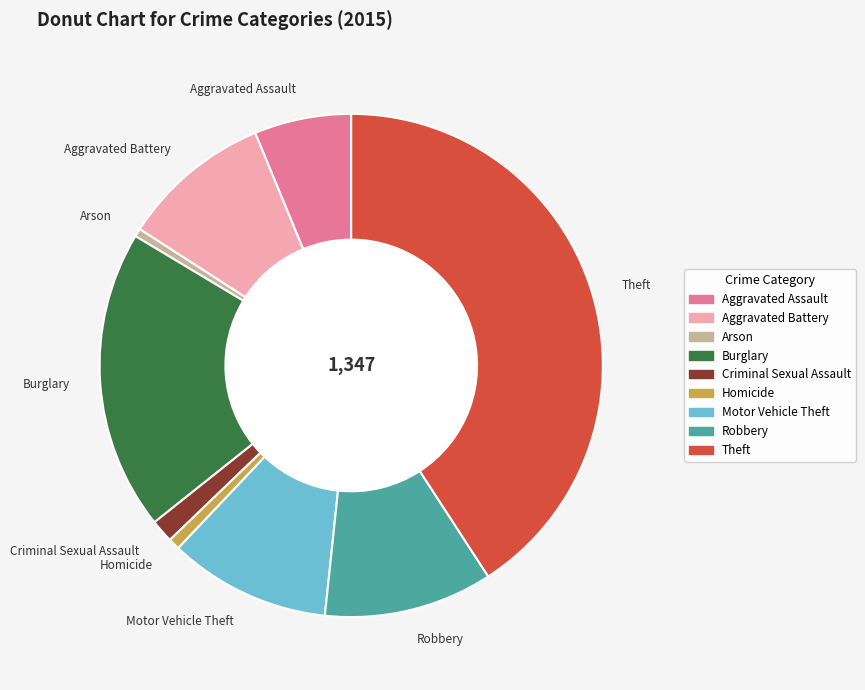

True or false: Criminal Sexual Assault accounts for 1% of the total.

True